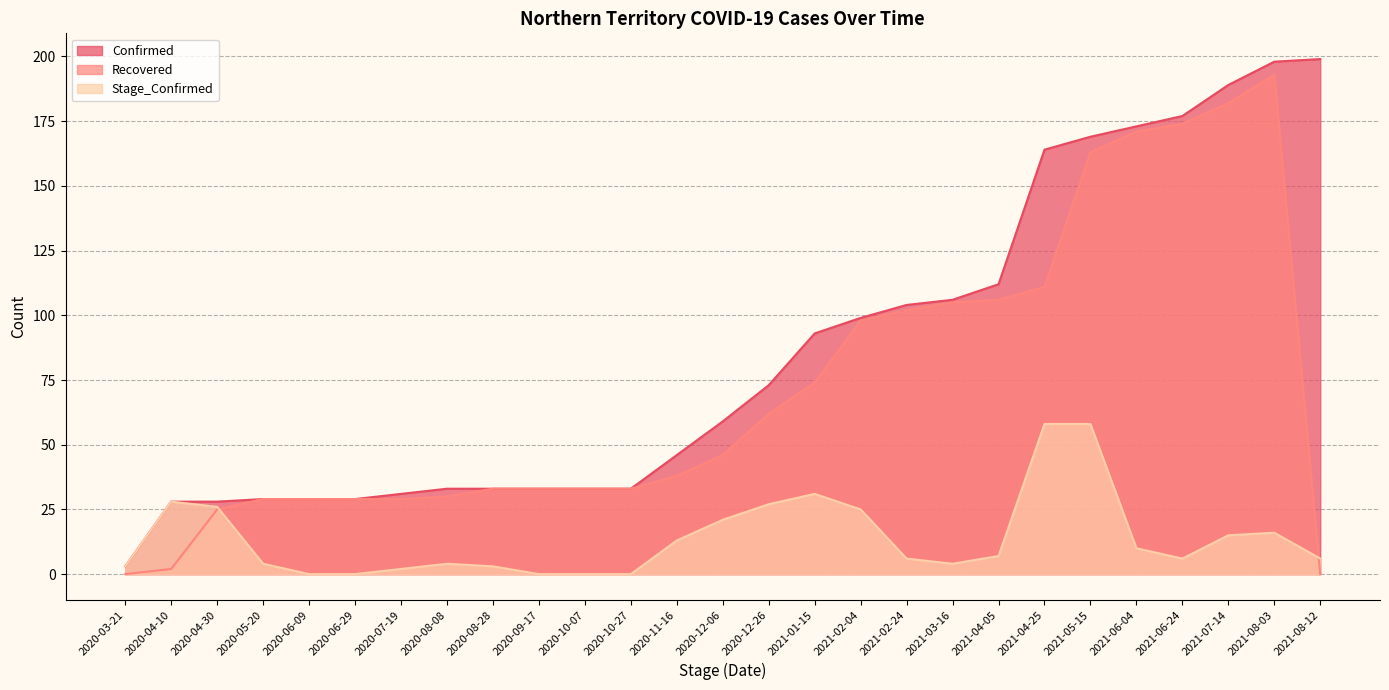

Count the number of data series in this chart.

3